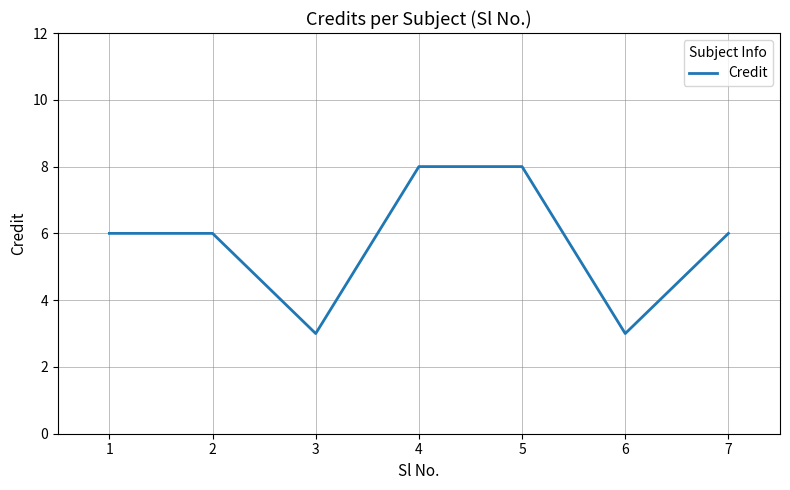

What is the ratio of the value at 7 to the value at 2?

1.0